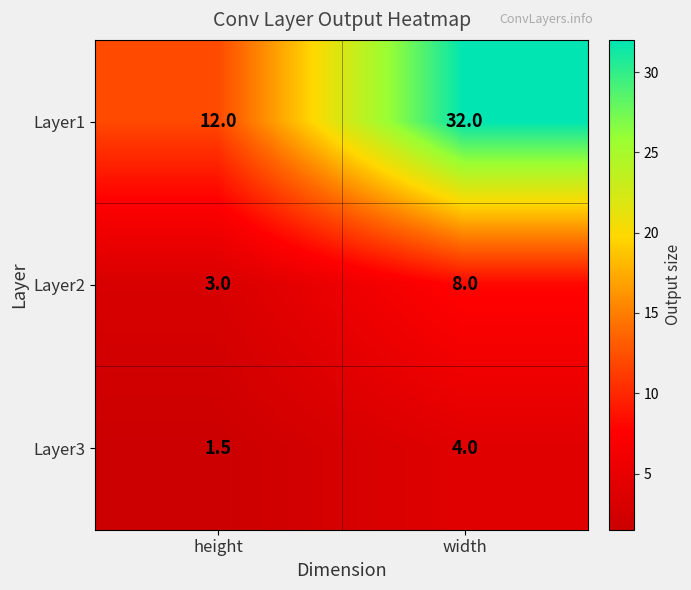

What is the total value across all series at height?

16.5